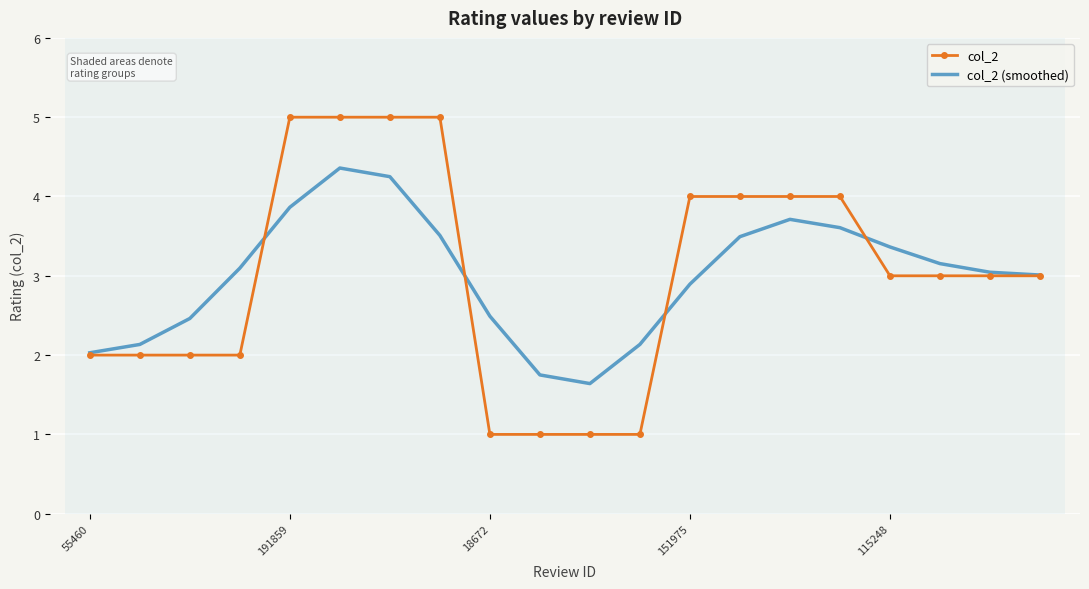

True or false: col_2 (smoothed) and col_2 cross at least once.

True